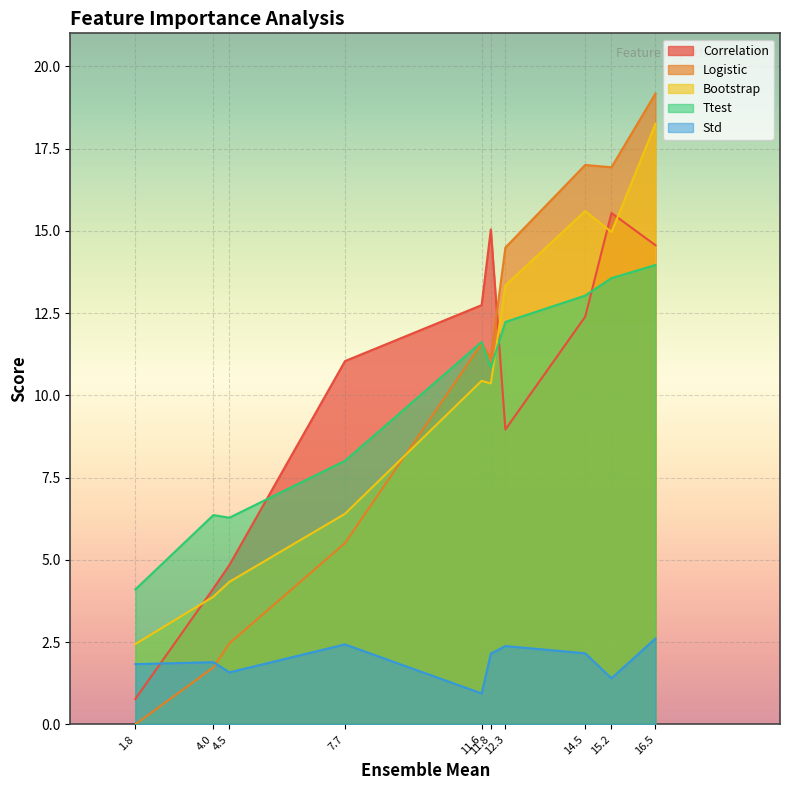

In Bootstrap, how many points are higher than both neighbors (excluding endpoints)?

2